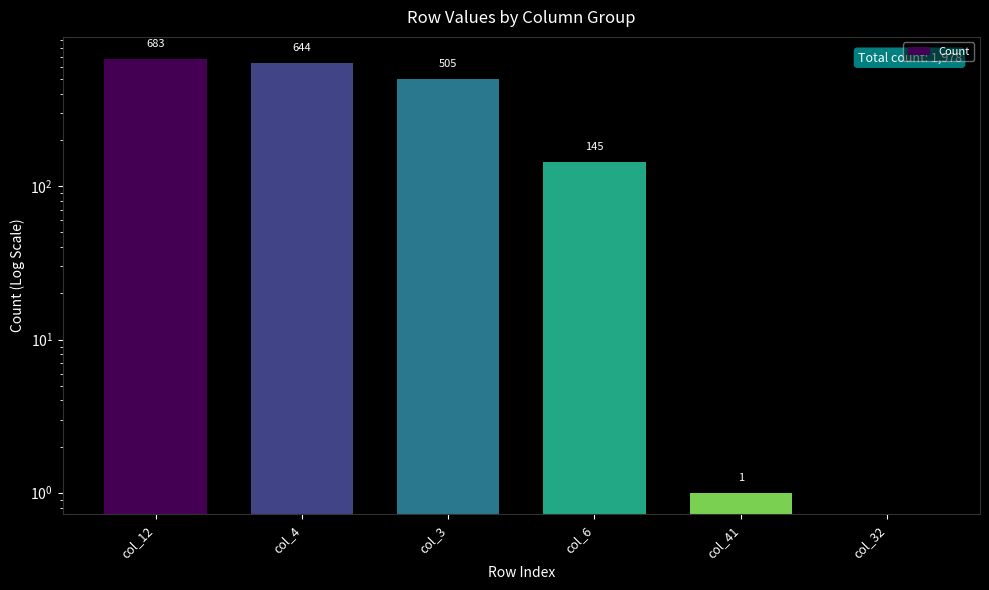

What is the label of the 4th bar from the left?

col_6